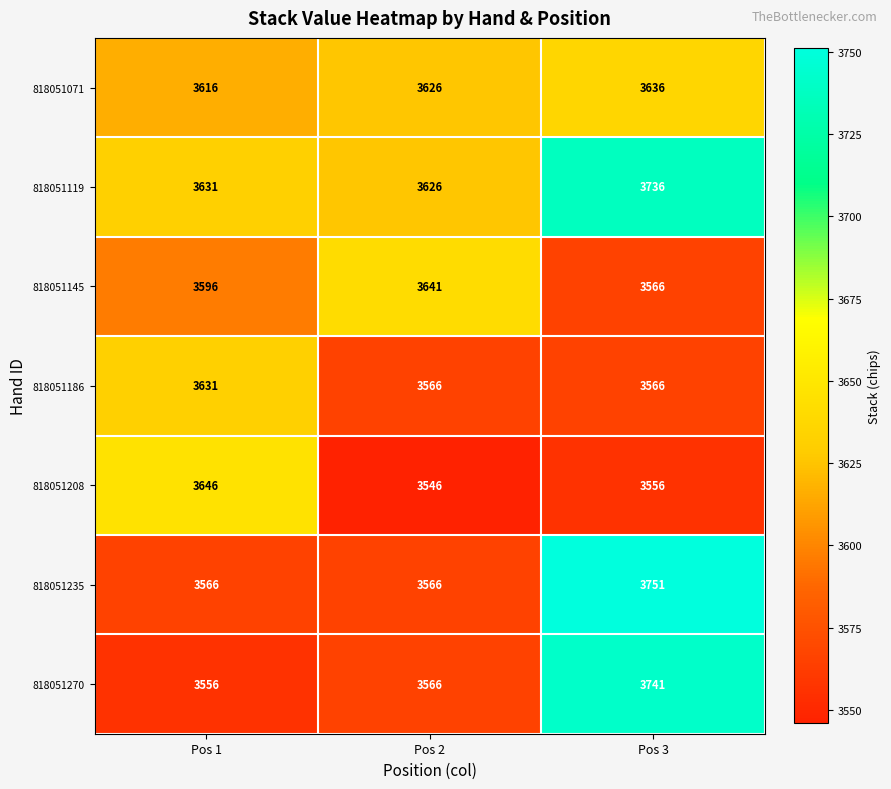

Count the number of data series in this chart.

7